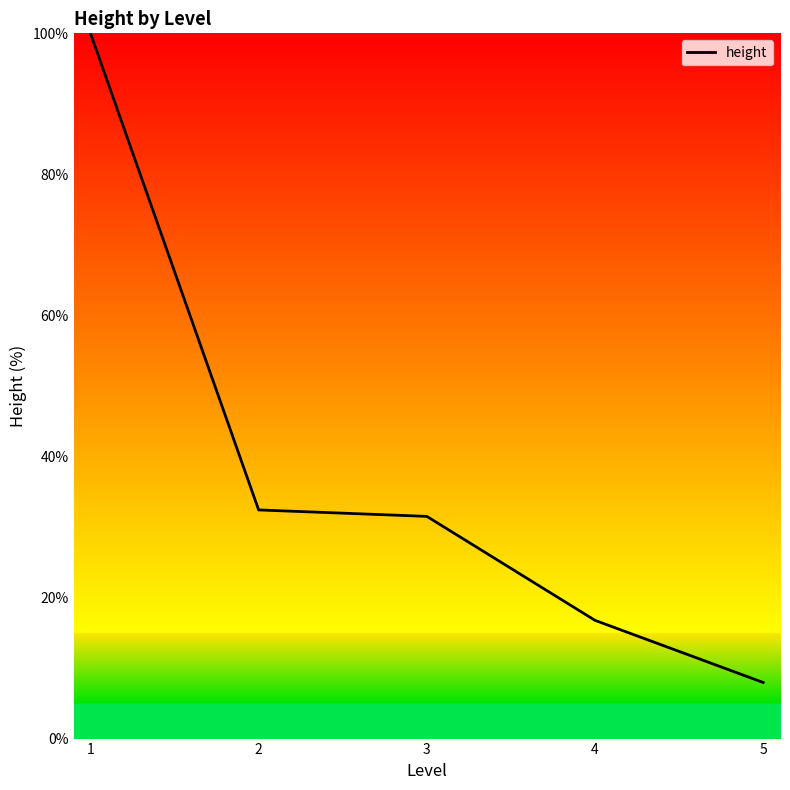

What is the sum of all values?

188.6